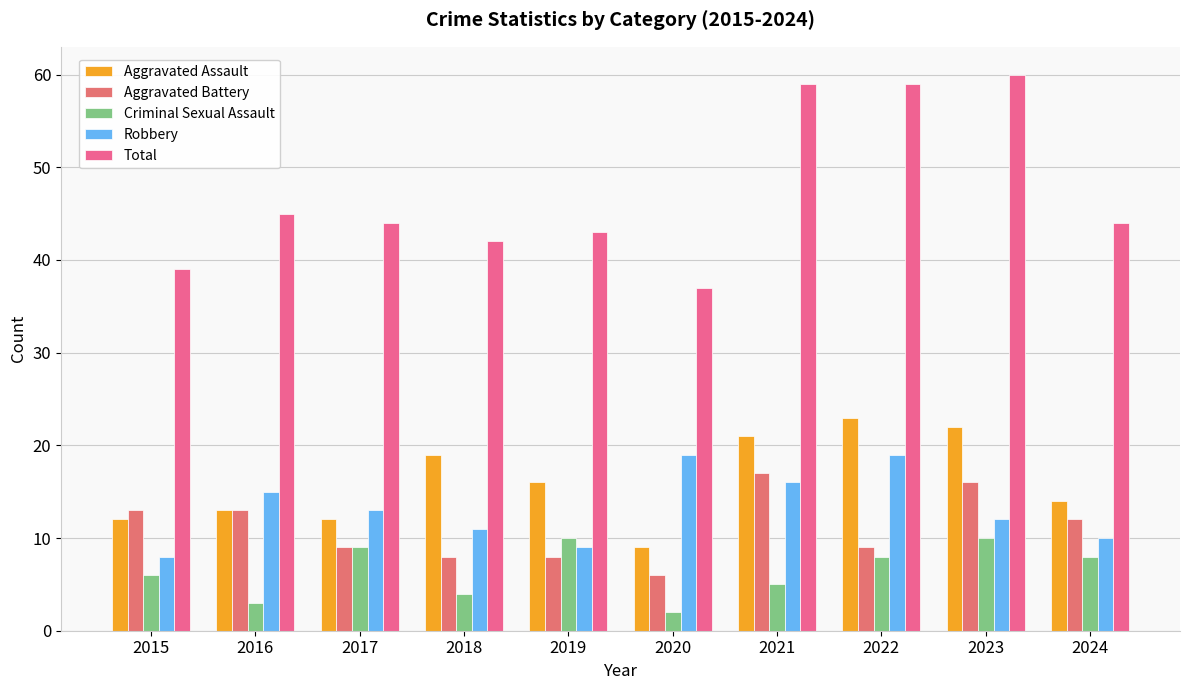

How many values in the Robbery series are below 13?

5